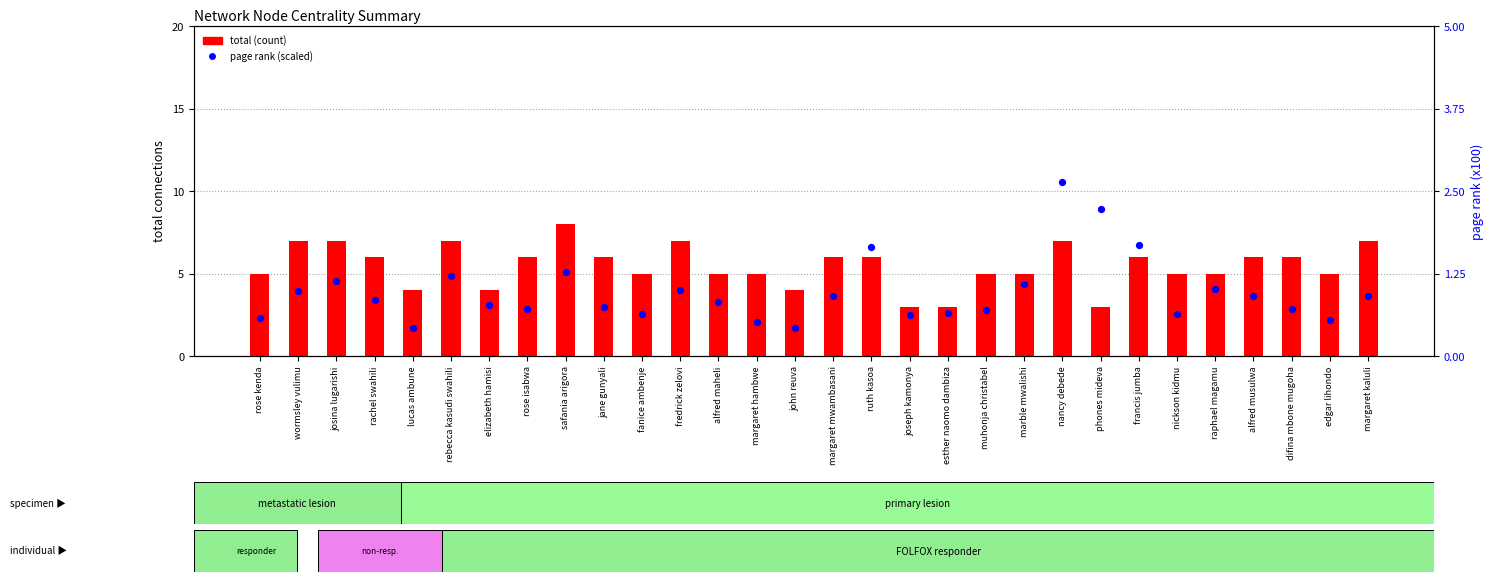

At which category is the sum across all series the highest?

nancy debede